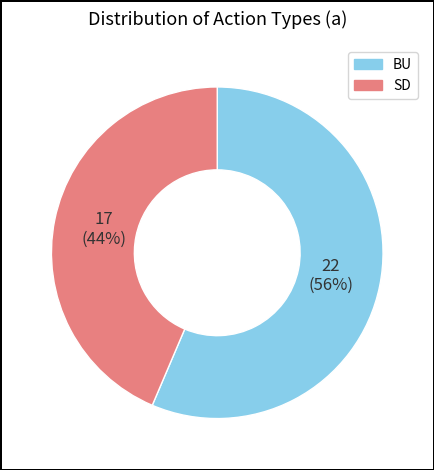

Count the number of slices in the pie.

2